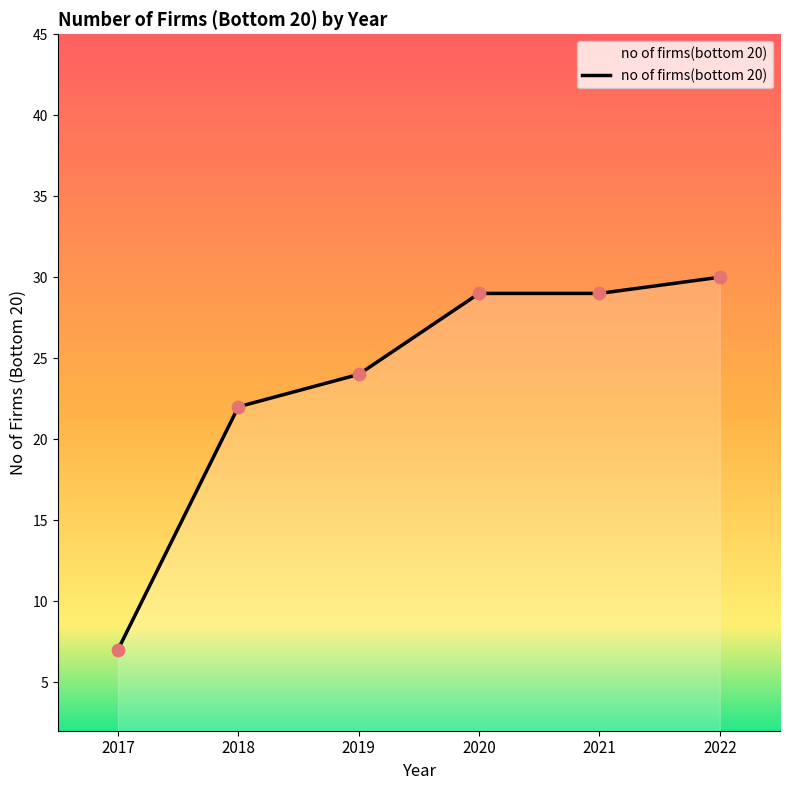

What is the ratio of the value at 2018 to the value at 2017?

3.1